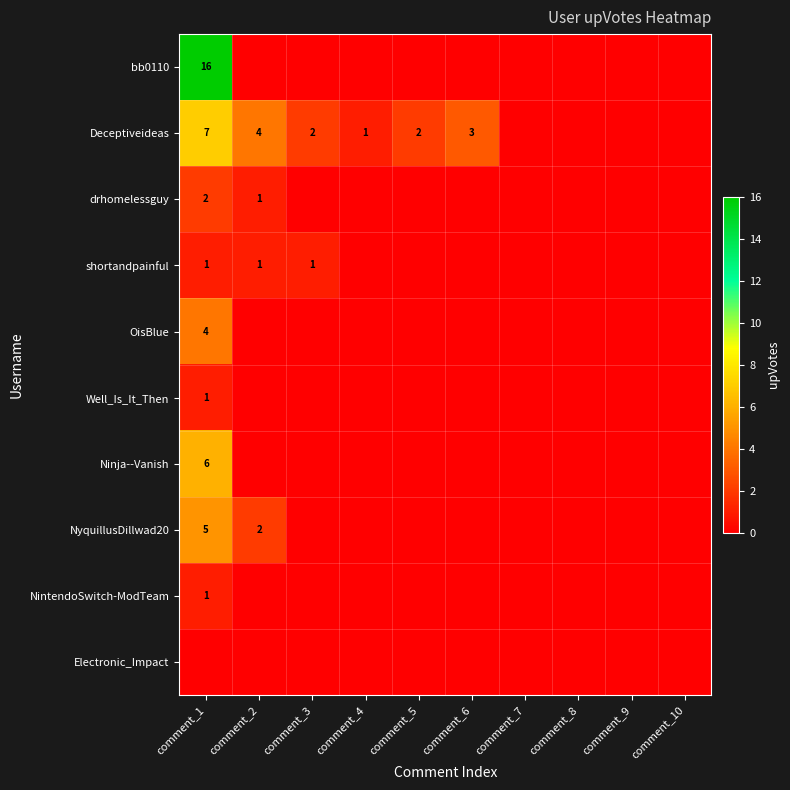

Is it true that NyquillusDillwad20 equals -2 at comment_7?

False